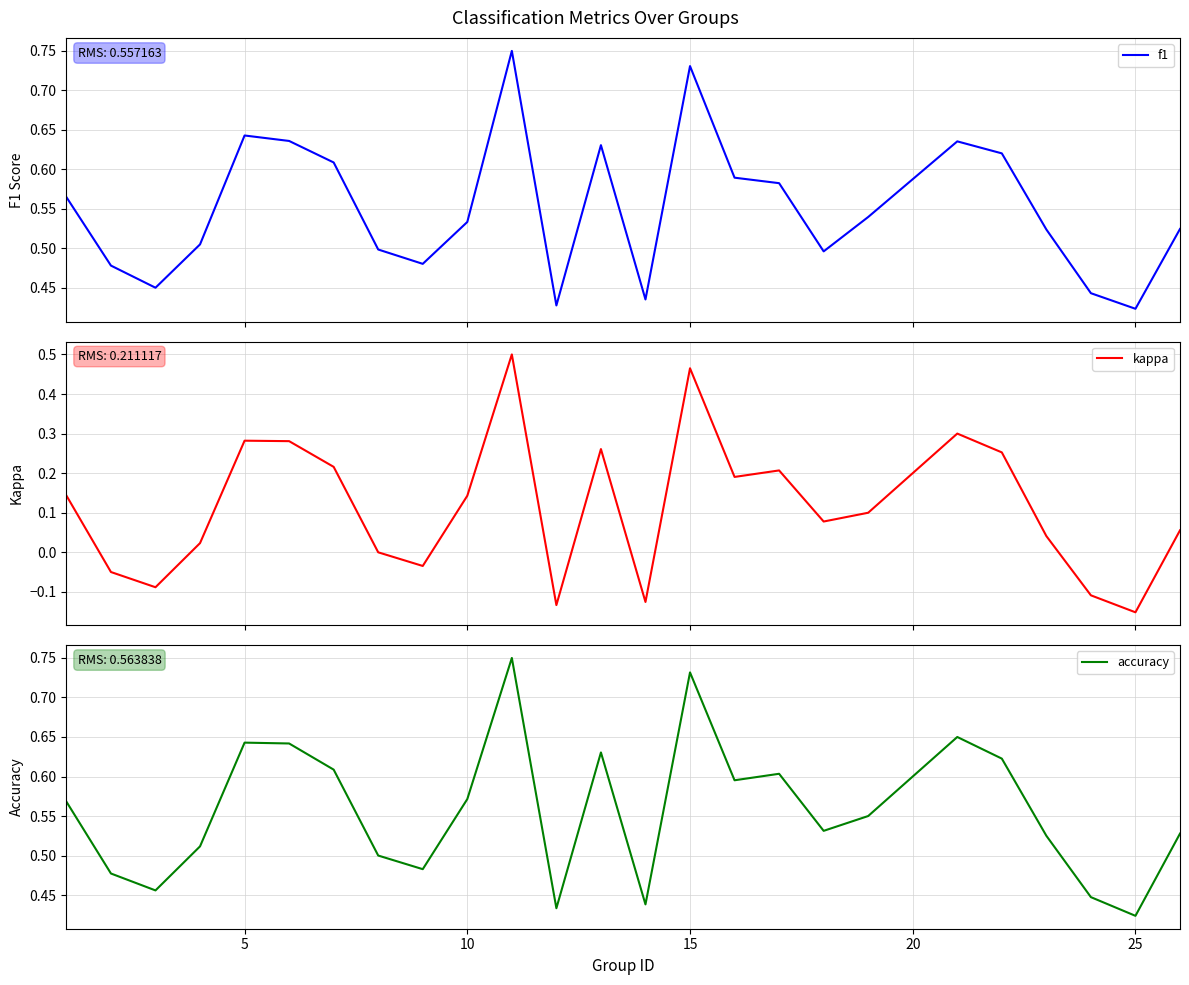

The accuracy series shows 1.0 at 15. True or false?

False